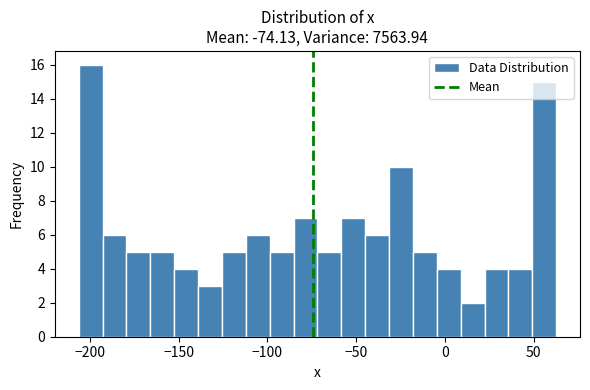

Read against the x-axis, roughly where is the centre of the tallest bar?

-200